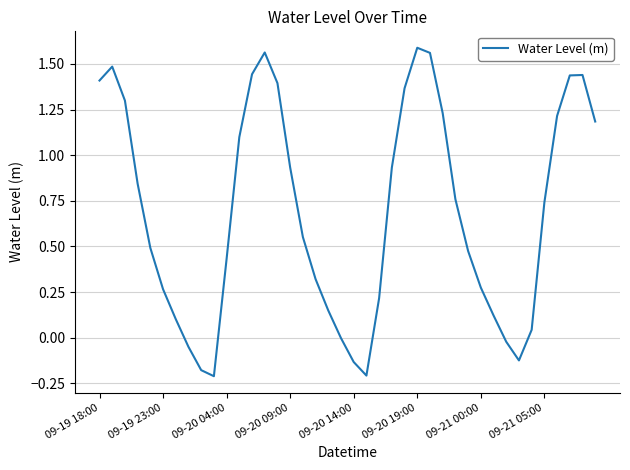

Does the chart display data point markers on the line(s)?

No